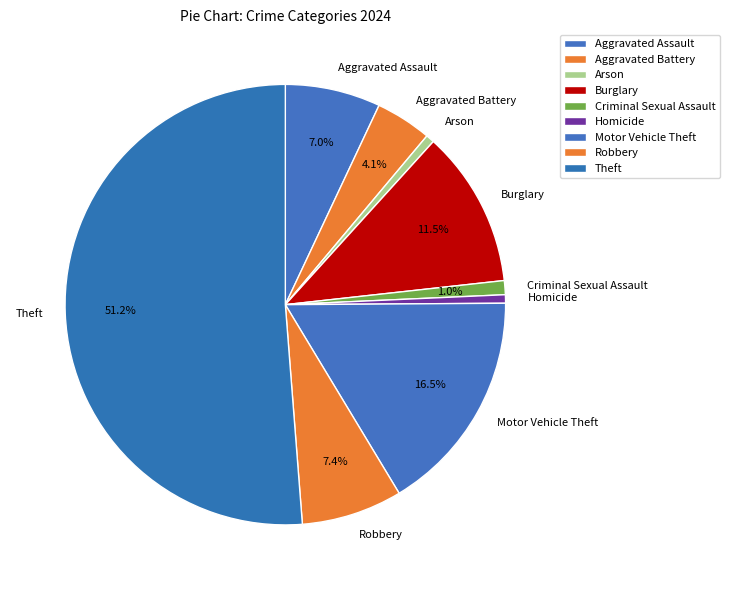

What percentage do Motor Vehicle Theft and Aggravated Battery together represent?

20.6%